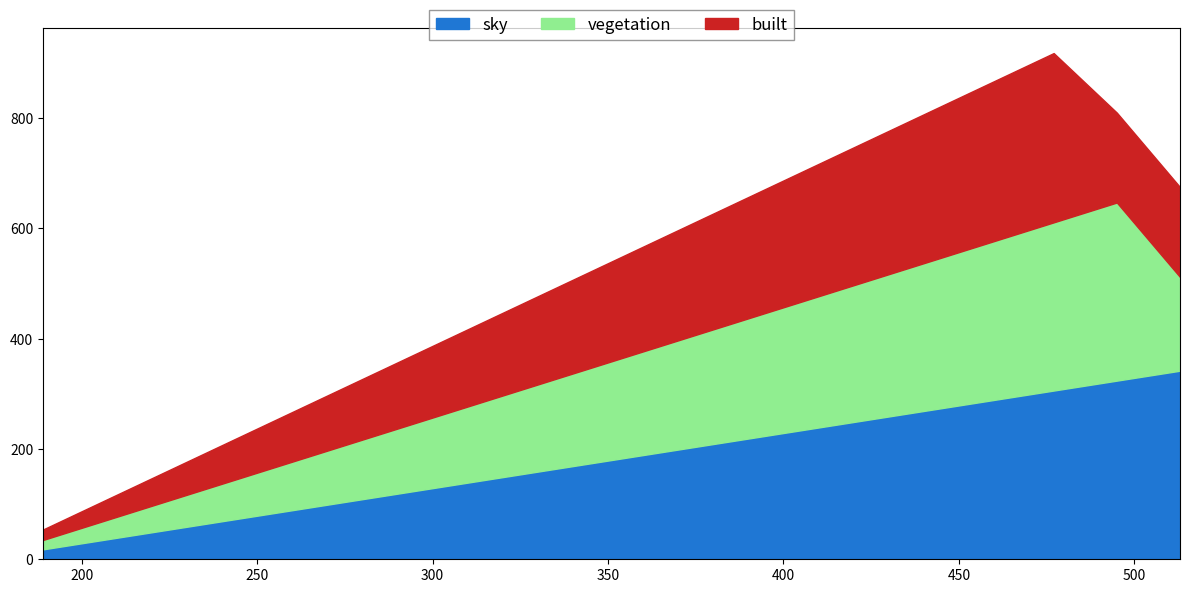

What position from the left is 3?

4